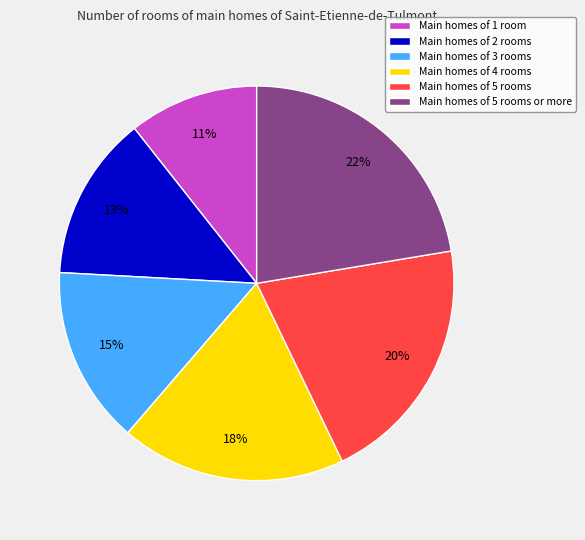

Rank the categories by value from highest to lowest.

Main homes of 5 rooms or more, Main homes of 5 rooms, Main homes of 4 rooms, Main homes of 3 rooms, Main homes of 2 rooms, Main homes of 1 room